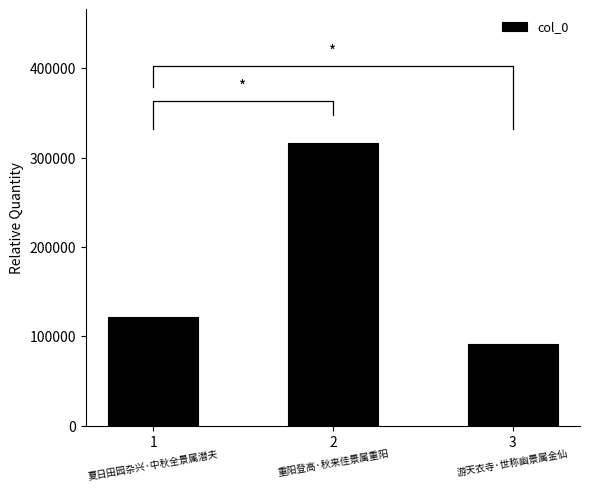

List the labels in order of value, smallest first.

3, 1, 2